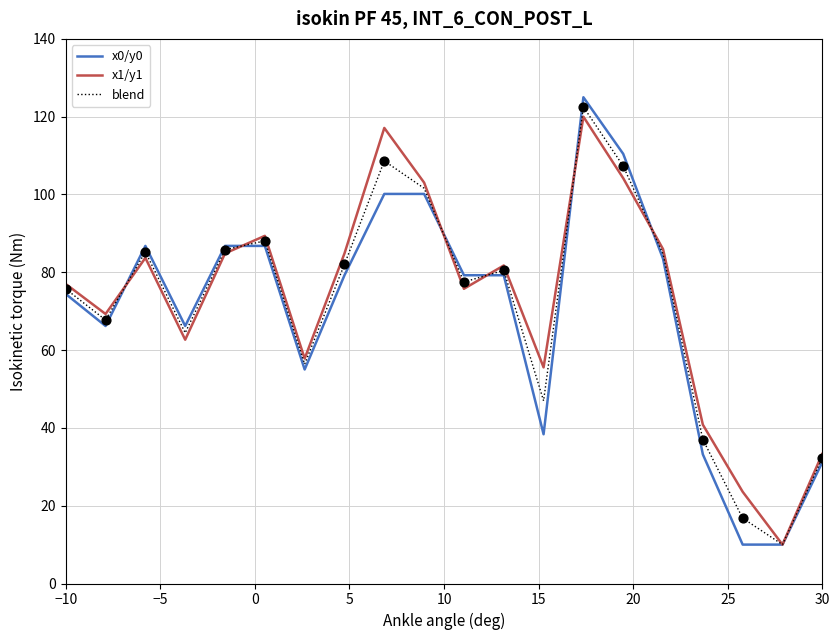

Which series has the widest spread of values?

x0/y0